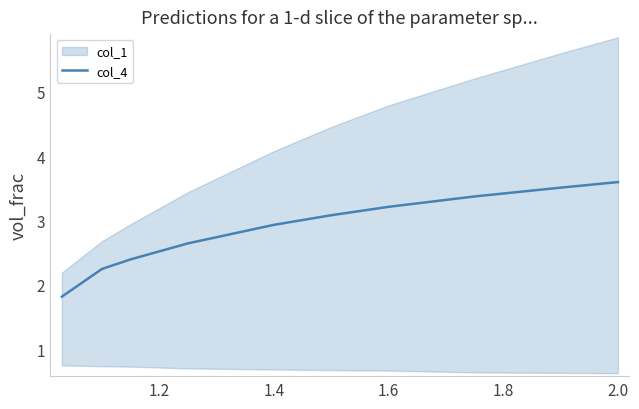

The value of col_4 at 1.4 is 2.9. True or false?

True